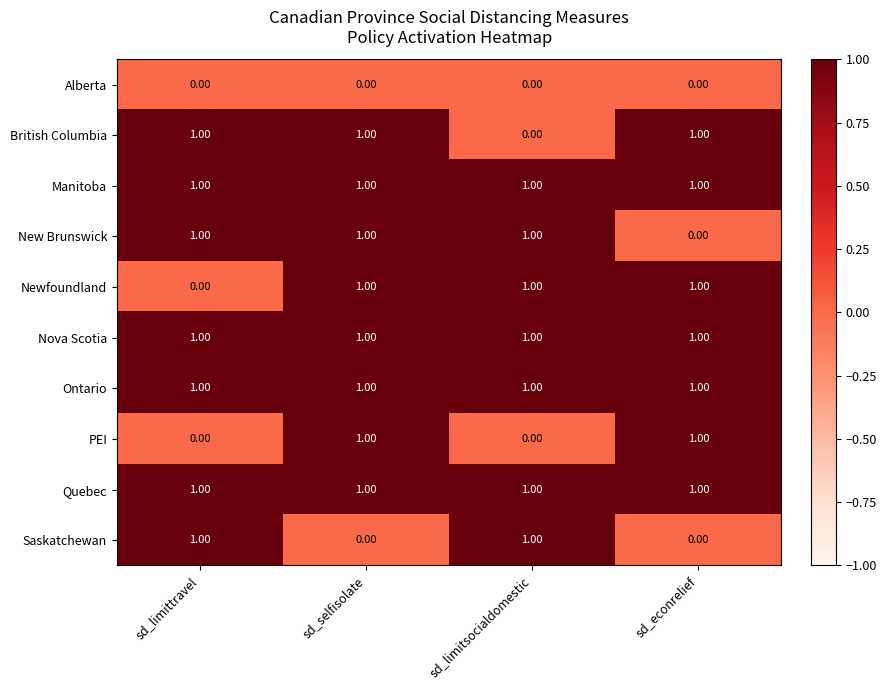

Where is Newfoundland nearest to the value 0?

sd_limittravel